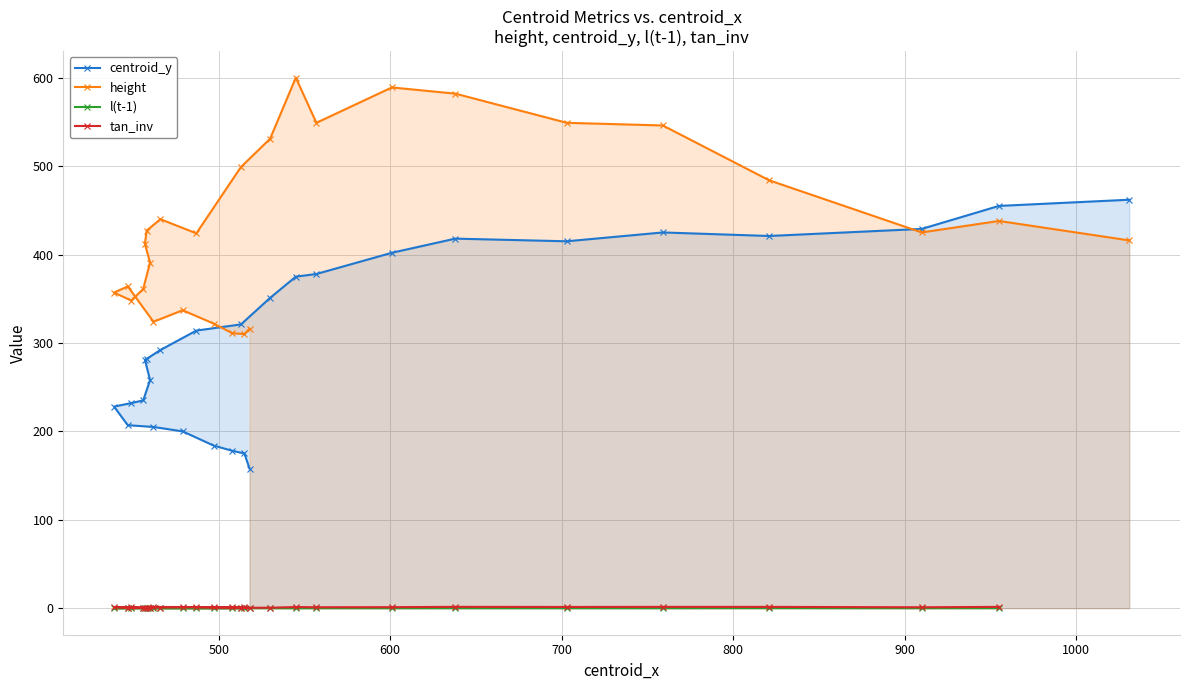

In centroid_y, how many points are lower than both neighbors (excluding endpoints)?

2